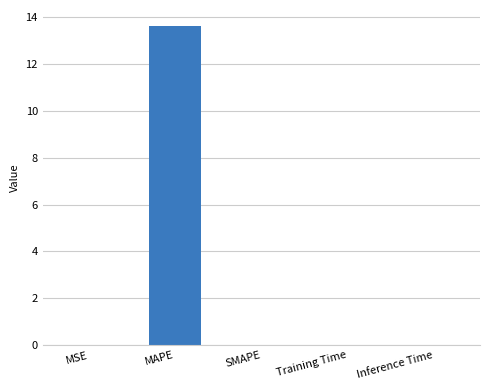

Does the chart contain stacked bars?

No